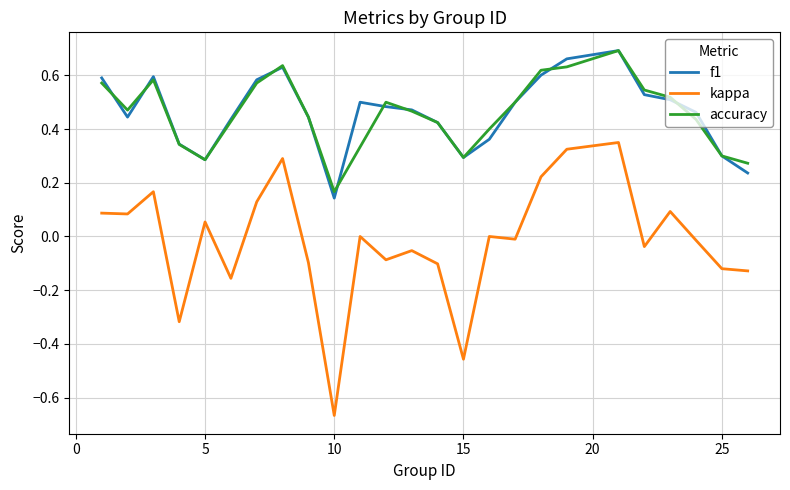

How many categories are shown in the chart?

25